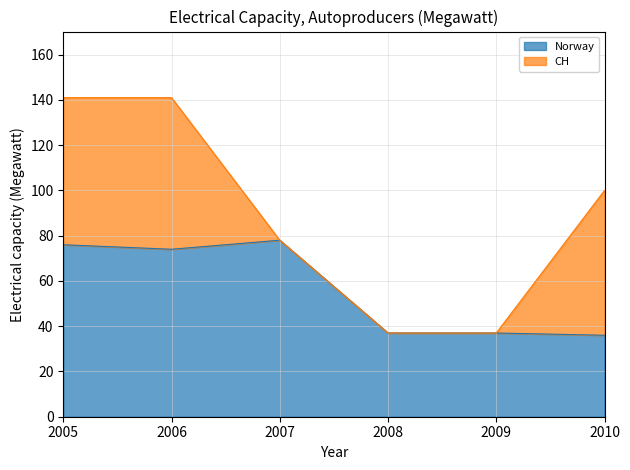

What is the minimum value shown in the chart?

36